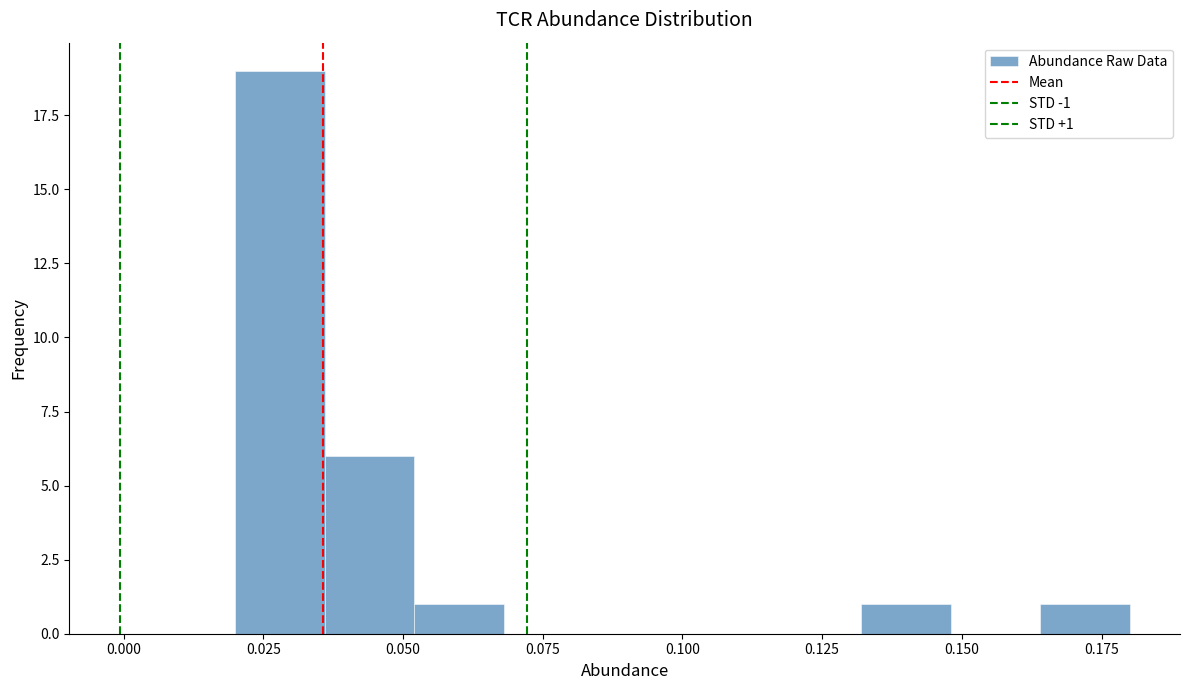

Read against the x-axis, roughly where is the centre of the tallest bar?

0.030